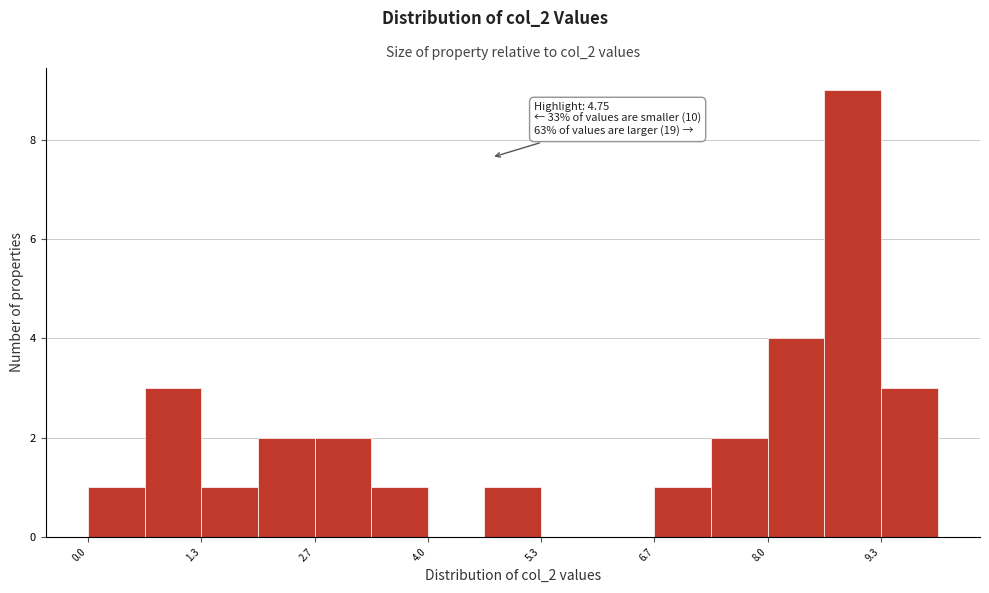

Read against the x-axis, roughly where is the centre of the tallest bar?

9.0